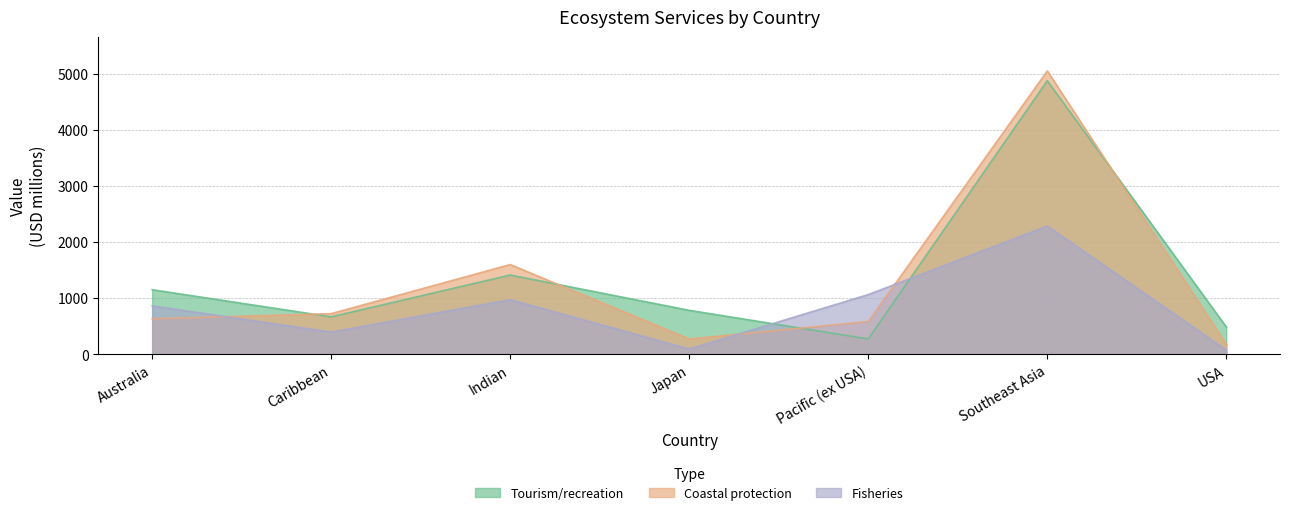

What is the difference between the maximum and second lowest values in the Tourism/recreation series?

4389